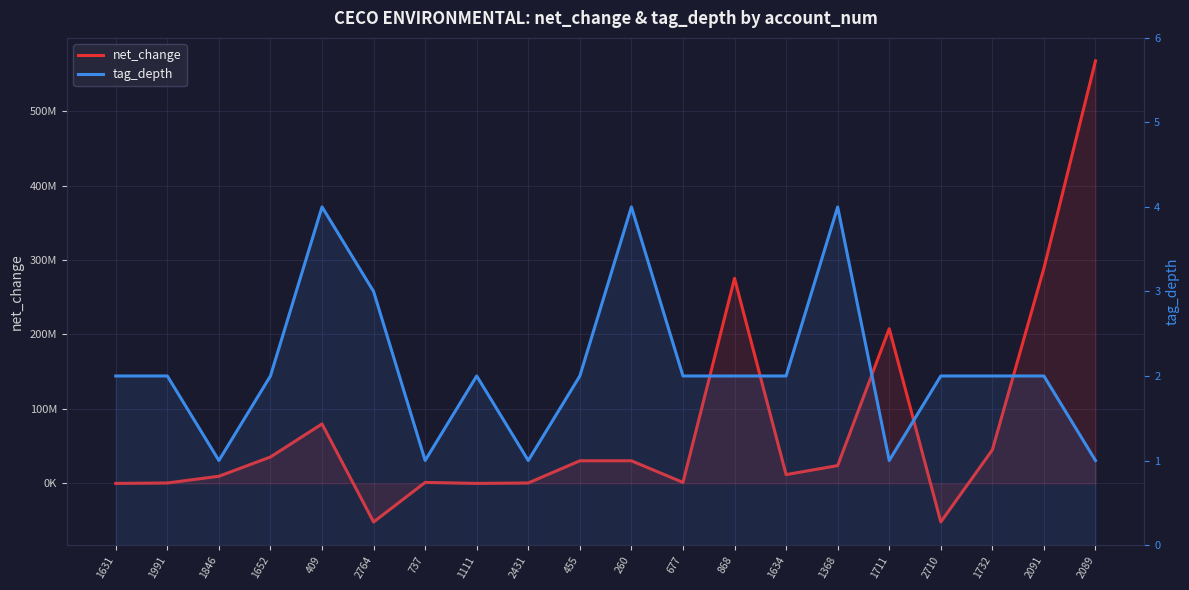

Count the number of categories in the chart.

20